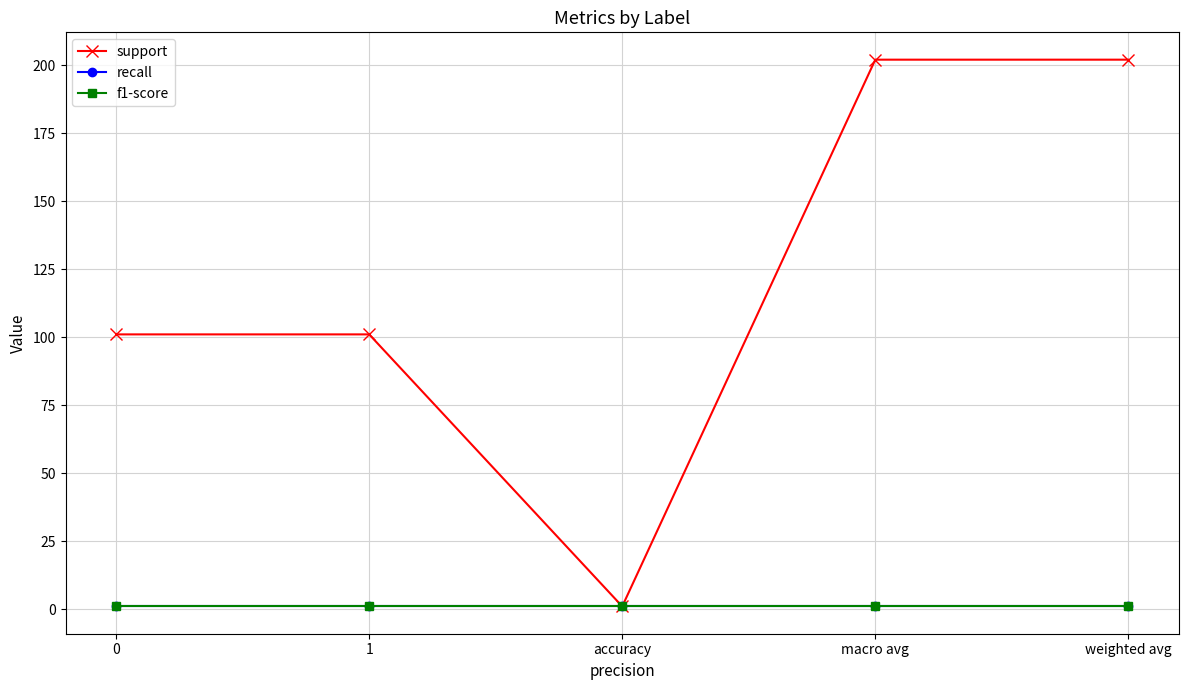

True or false: f1-score has more than 2 points higher than both neighbors.

False